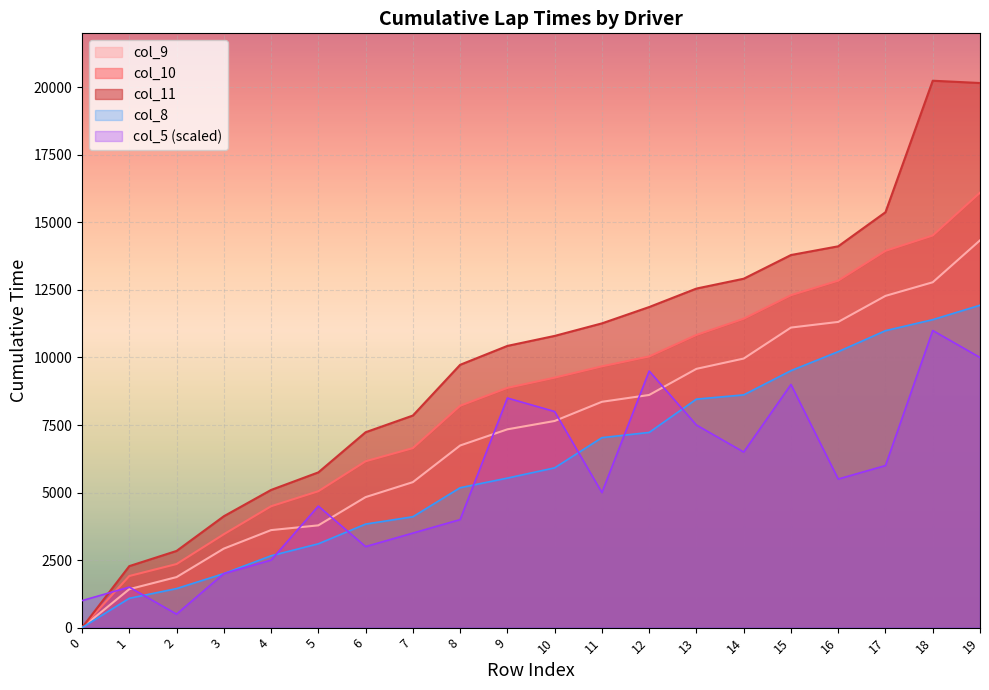

List the series in order of their peak value, lowest first.

col_5 (scaled), col_8, col_9, col_10, col_11